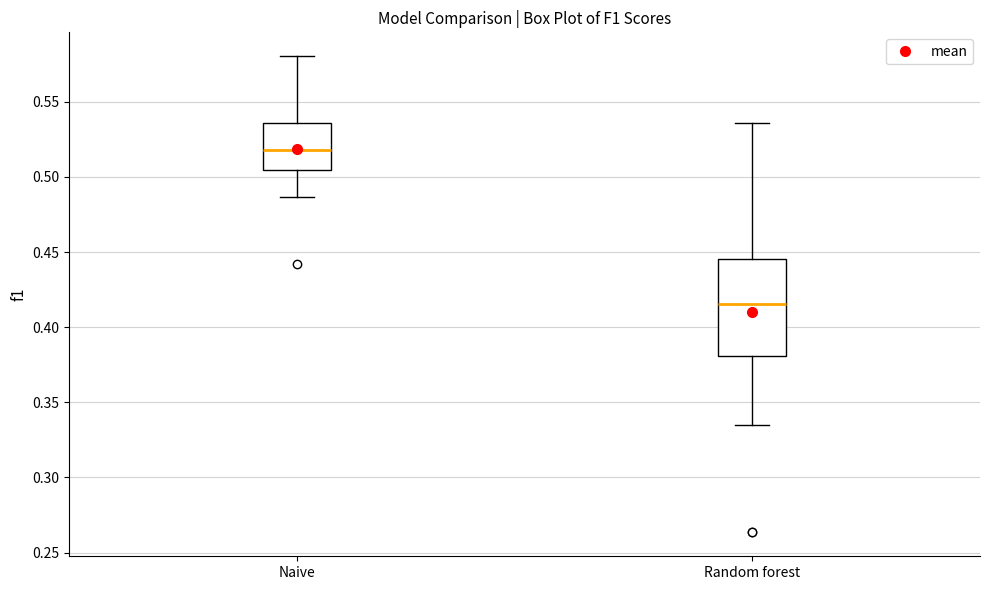

Comparing the boxes themselves (not the whiskers), which one is the tallest?

Random forest